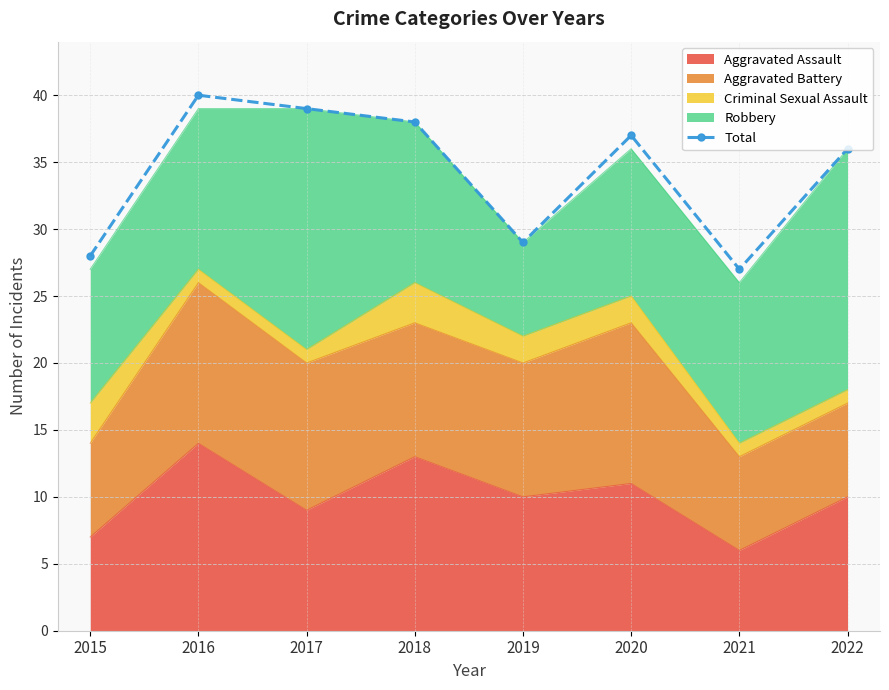

What is the difference between the values at 2015 and 2022?

8